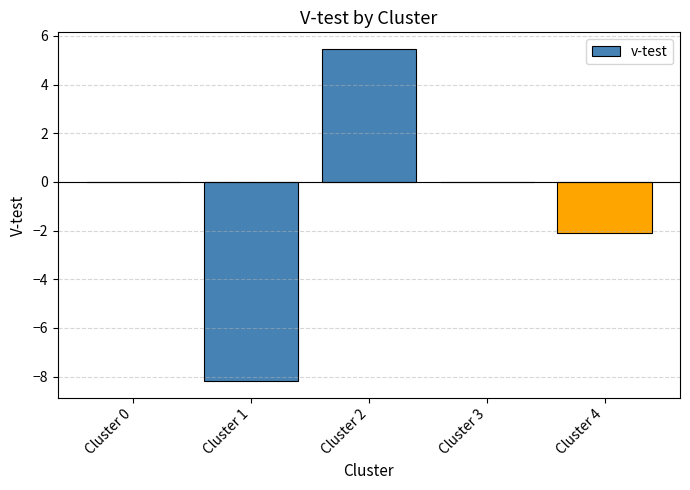

Read the value at Cluster 4.

-2.1